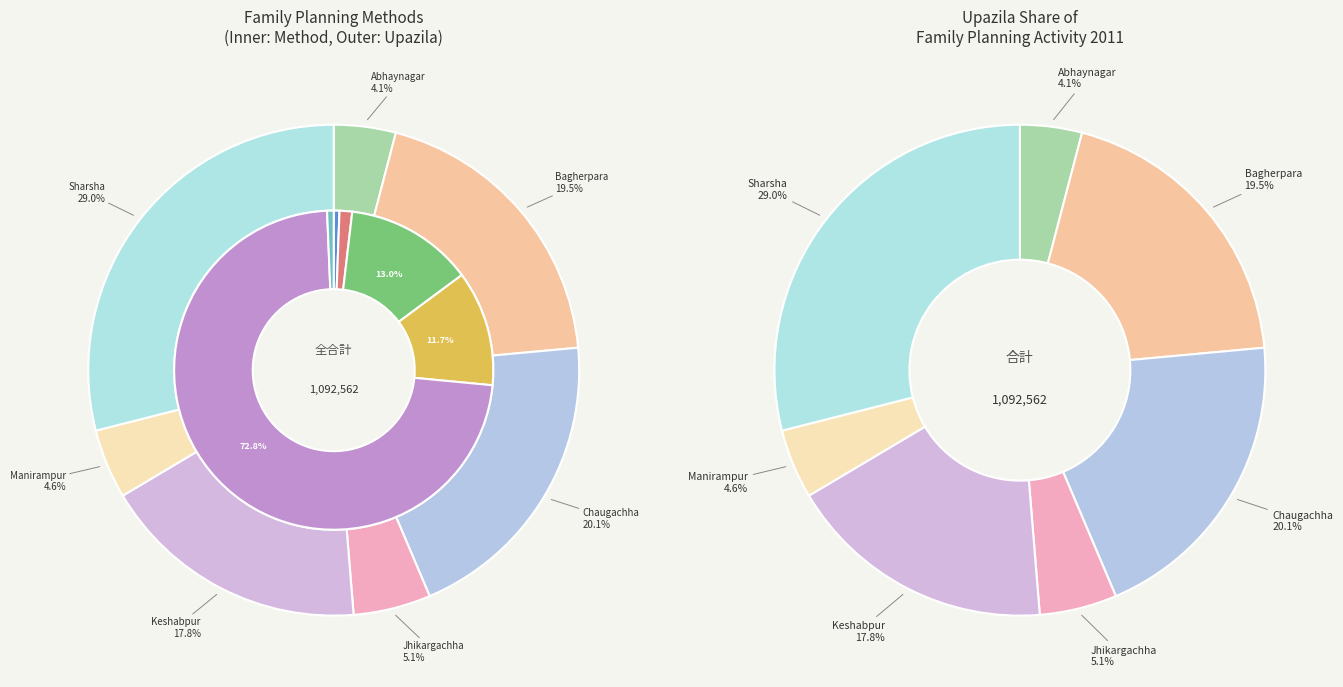

Does Bagherpara represent more than half of the total?

No